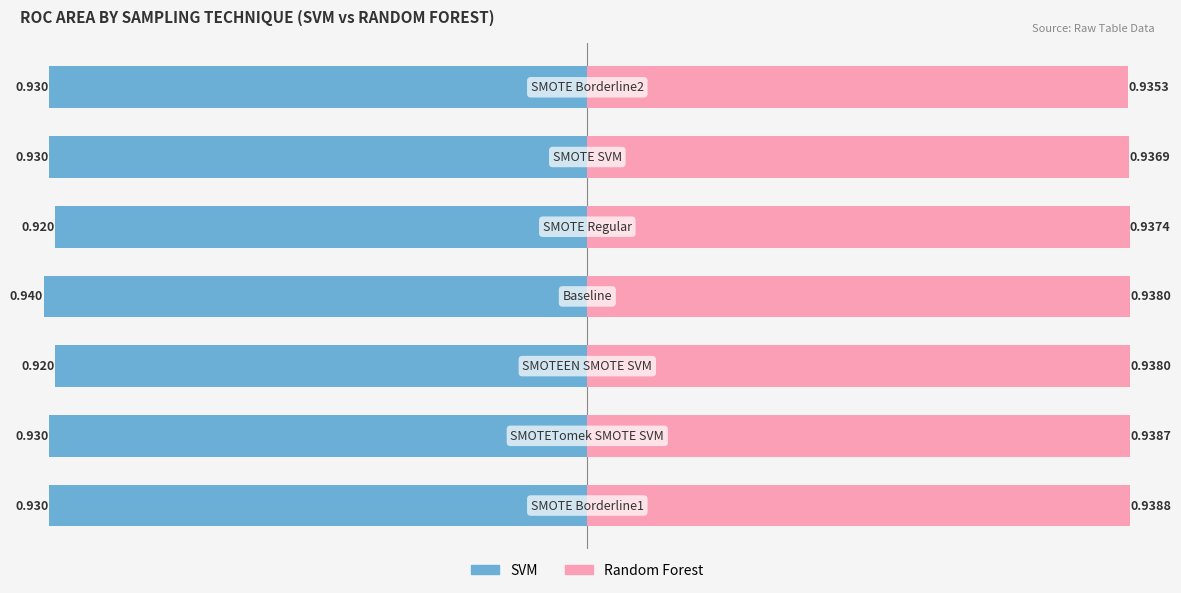

What is the minimum value for Random Forest?

0.9